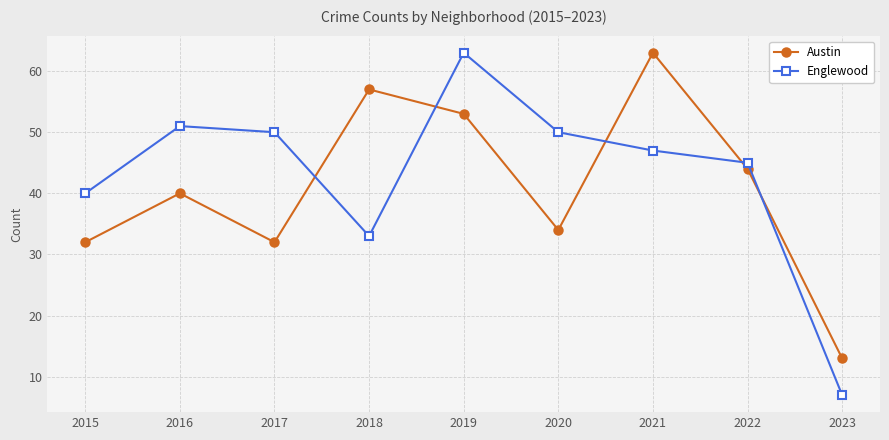

What is the maximum value shown in the chart?

63